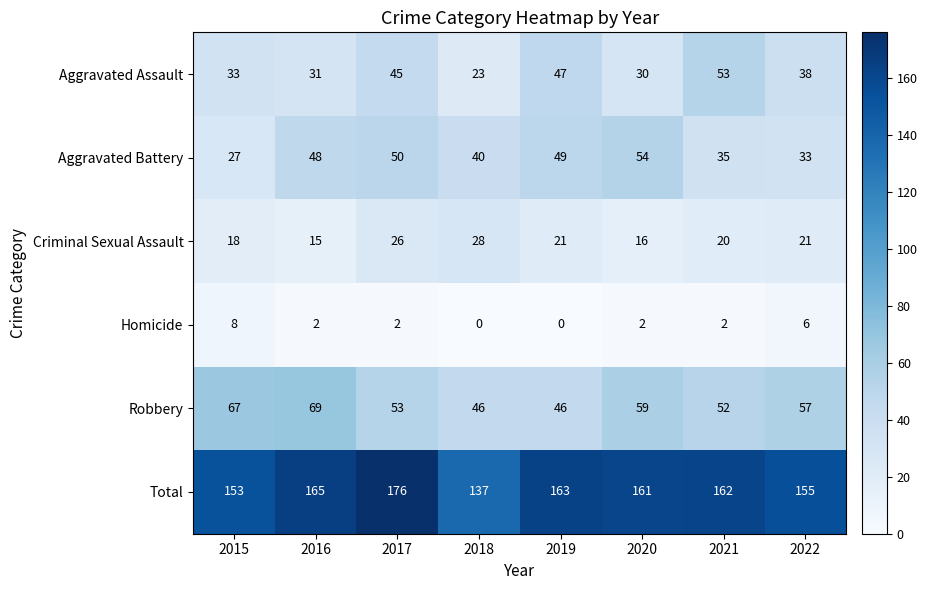

The value of Criminal Sexual Assault at 2019 is 37. True or false?

False